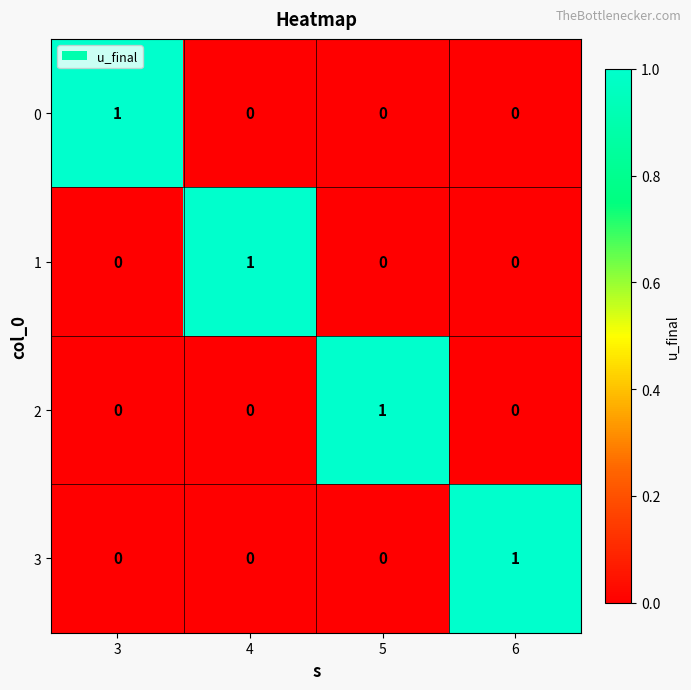

What is the total value across all series at 3?

1